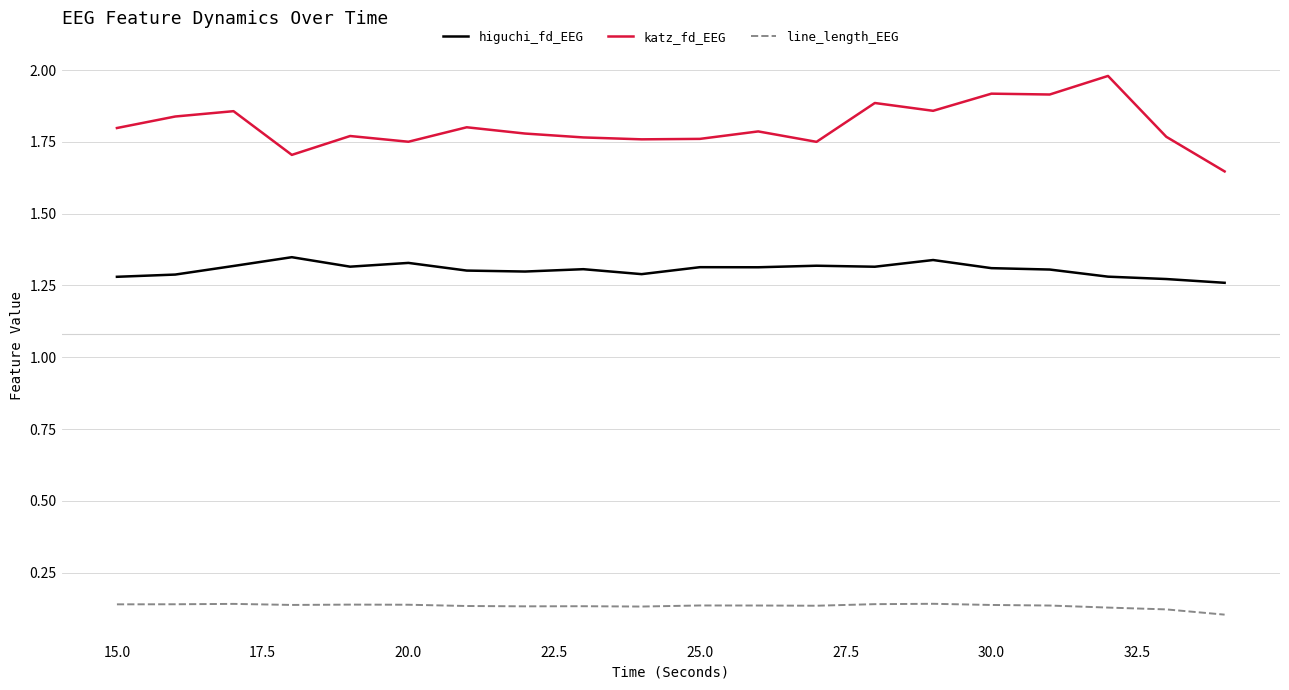

What is the maximum value shown in the chart?

2.0